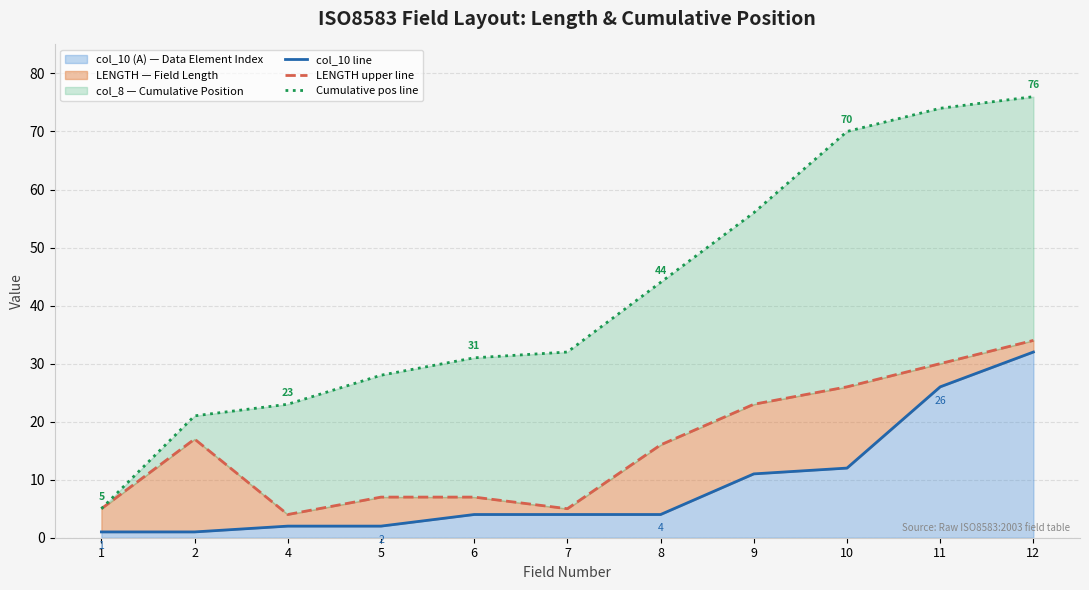

Where does the Cumulative pos line series first go above 32?

8